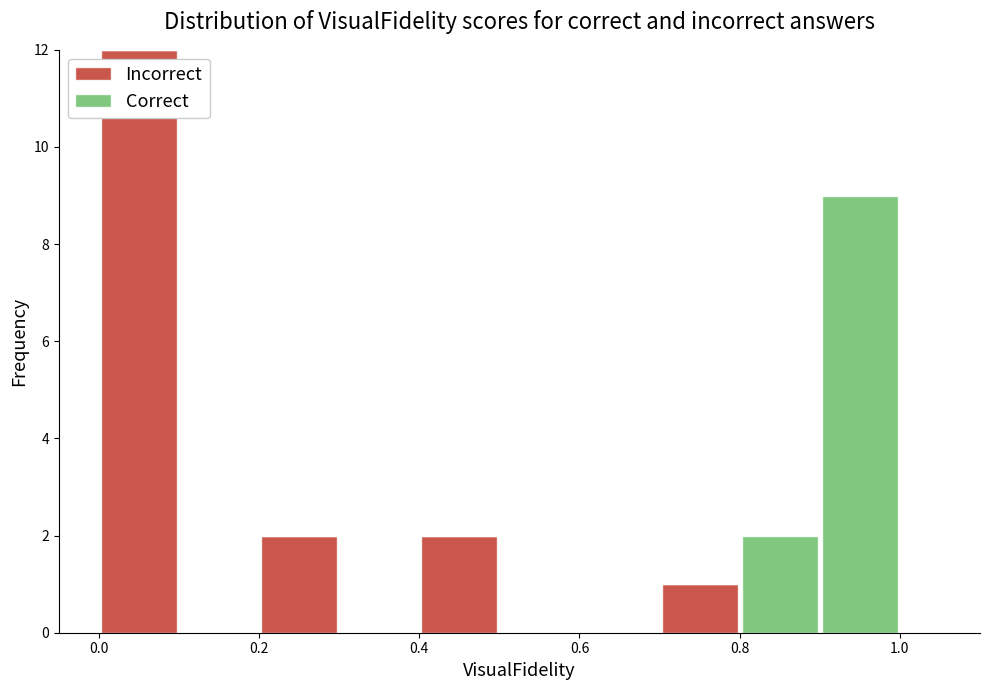

Reading left to right, list every stacked bar in this chart as the range it spans on the x-axis followed by its total height. The values are not printed on the chart, so give them approximately, as read against the axis.

0.0 to 0.1: 12
0.1 to 0.2: 0
0.2 to 0.3: 2
0.3 to 0.4: 0
0.4 to 0.5: 2
0.5 to 0.6: 0
0.6 to 0.7: 0
0.7 to 0.8: 1
0.8 to 0.9: 2
0.9 to 1.0: 9